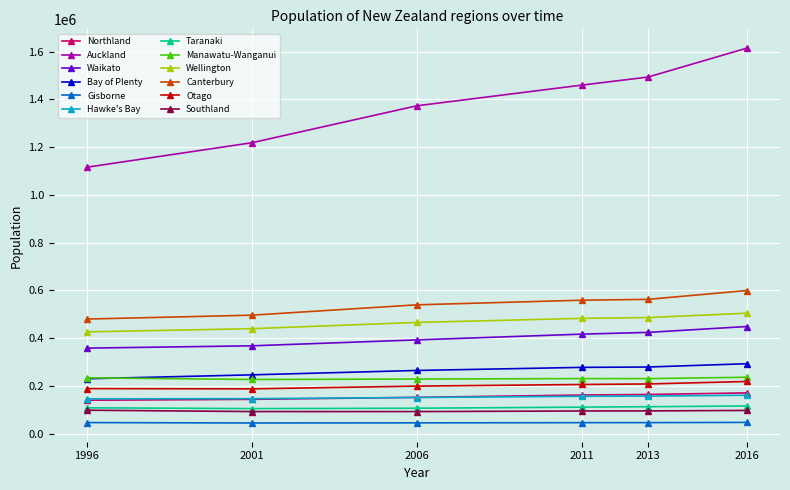

What are all the series names shown in the legend?

Northland, Auckland, Waikato, Bay of Plenty, Gisborne, Hawke's Bay, Taranaki, Manawatu-Wanganui, Wellington, Canterbury, Otago, Southland